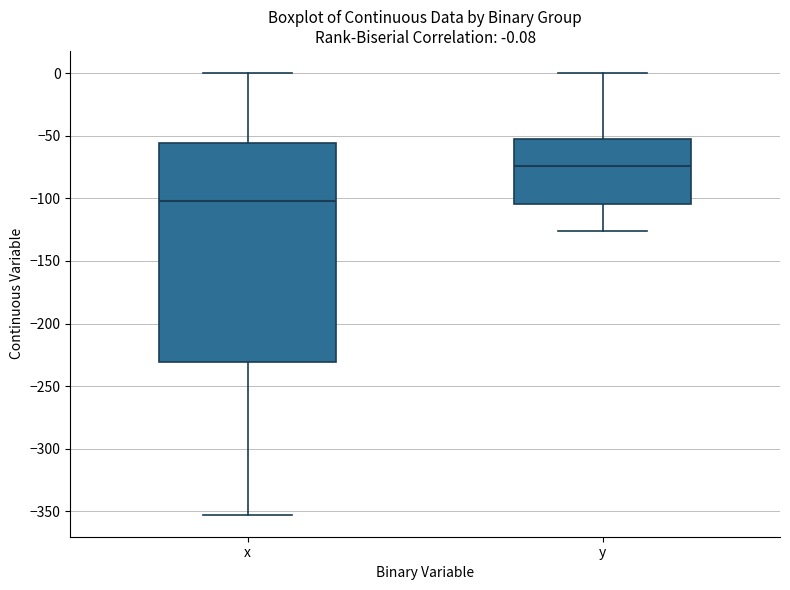

Which box has the lowest median line?

x